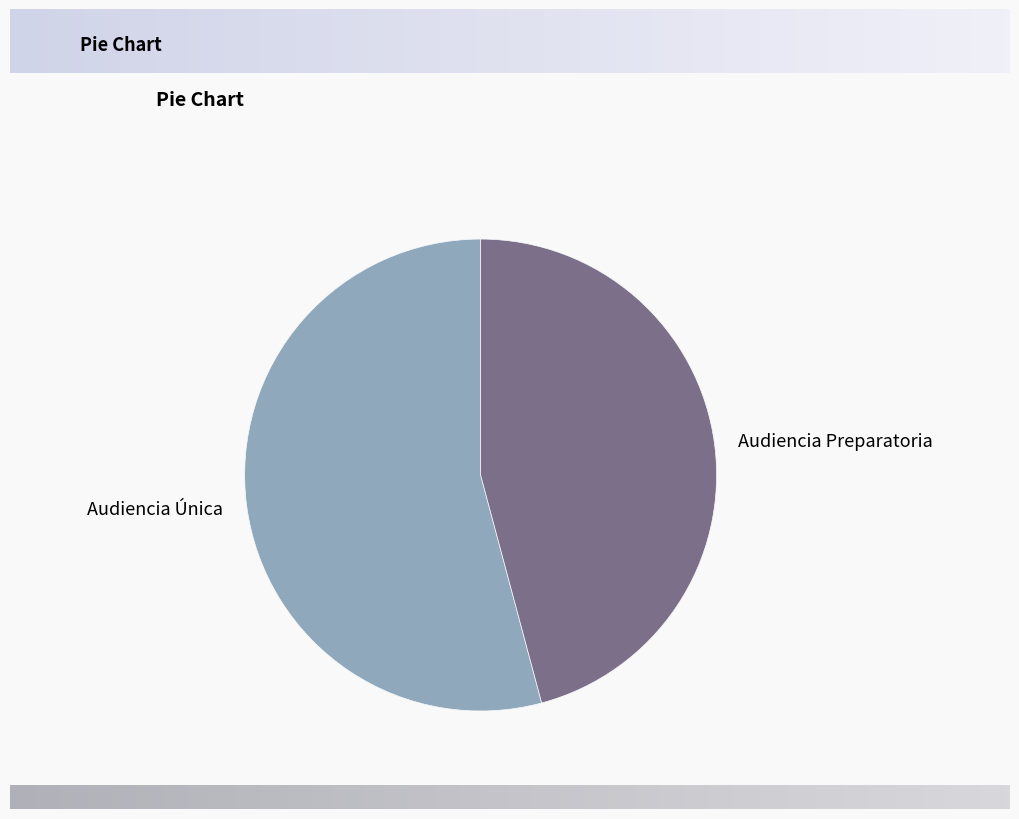

What is the ratio of the value at Audiencia Preparatoria to the value at Audiencia Única?

0.8